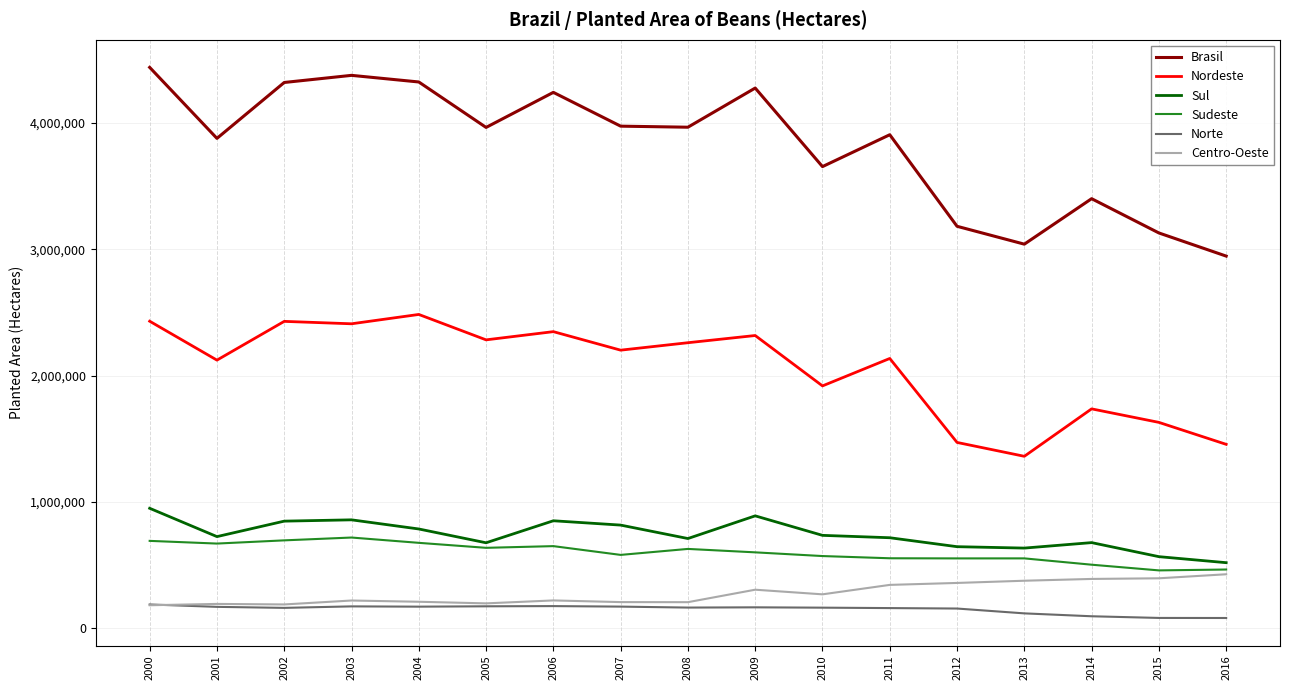

Rank the series by their maximum value, from lowest to highest.

Norte, Centro-Oeste, Sudeste, Sul, Nordeste, Brasil